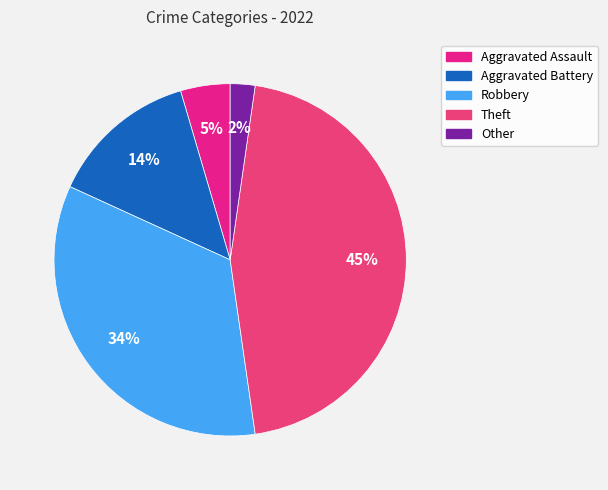

To the nearest percent, what percentage of the pie is Robbery?

34%